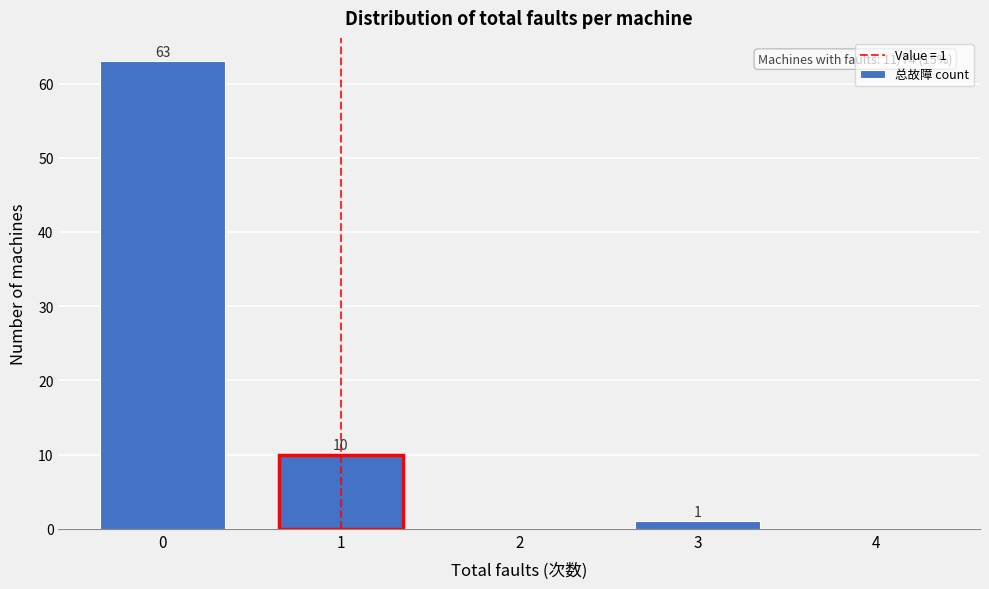

Reading left to right, what are all the values shown in this chart?

0=63	1=10	2=0	3=1	4=0